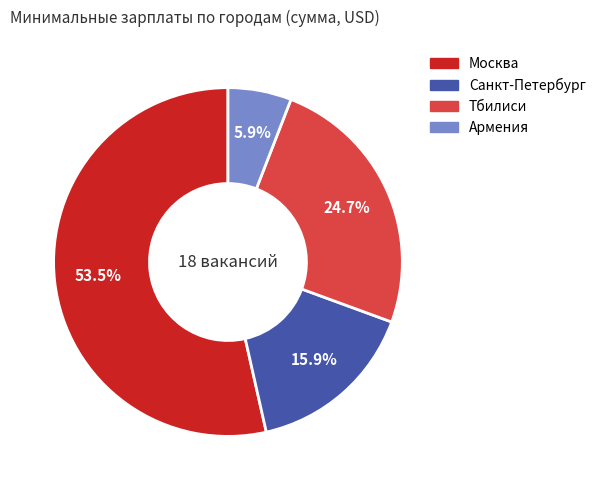

Approximately how many times larger is the value at Армения compared to Санкт-Петербург?

0.4